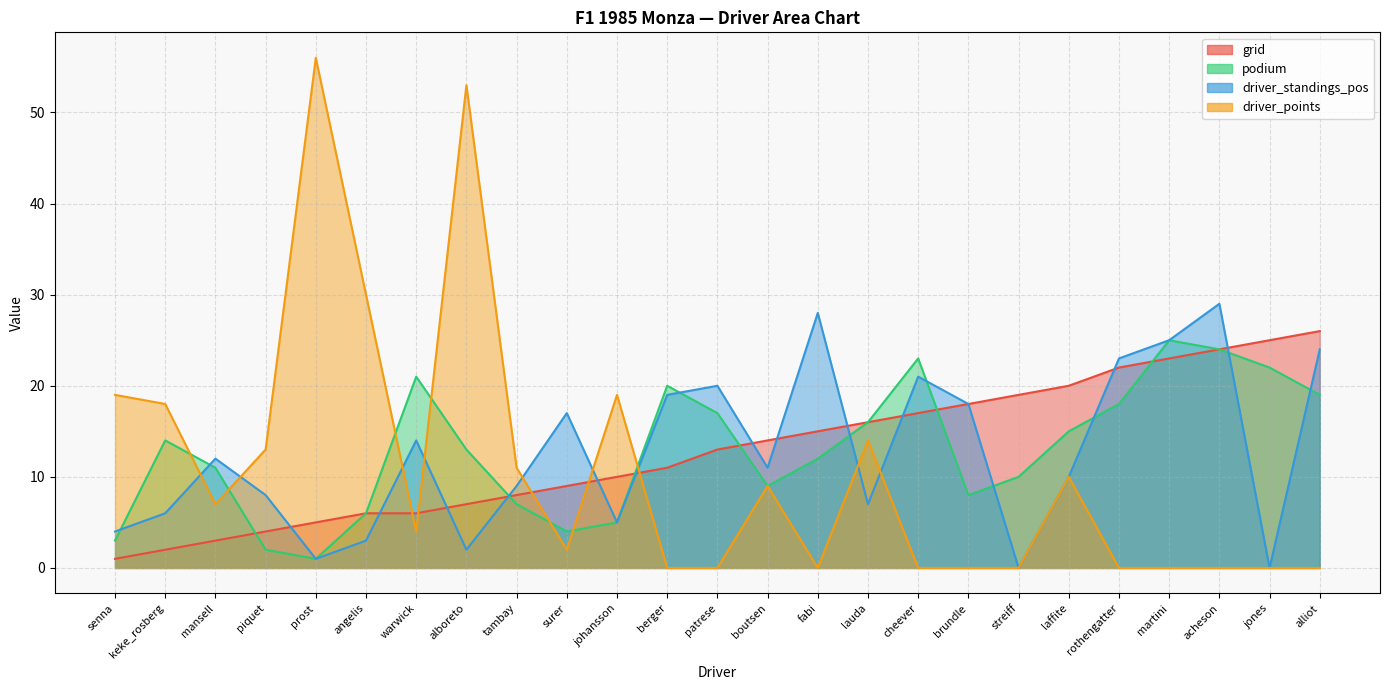

At laffite, list the series in order from smallest to largest.

driver_standings_pos, driver_points, podium, grid